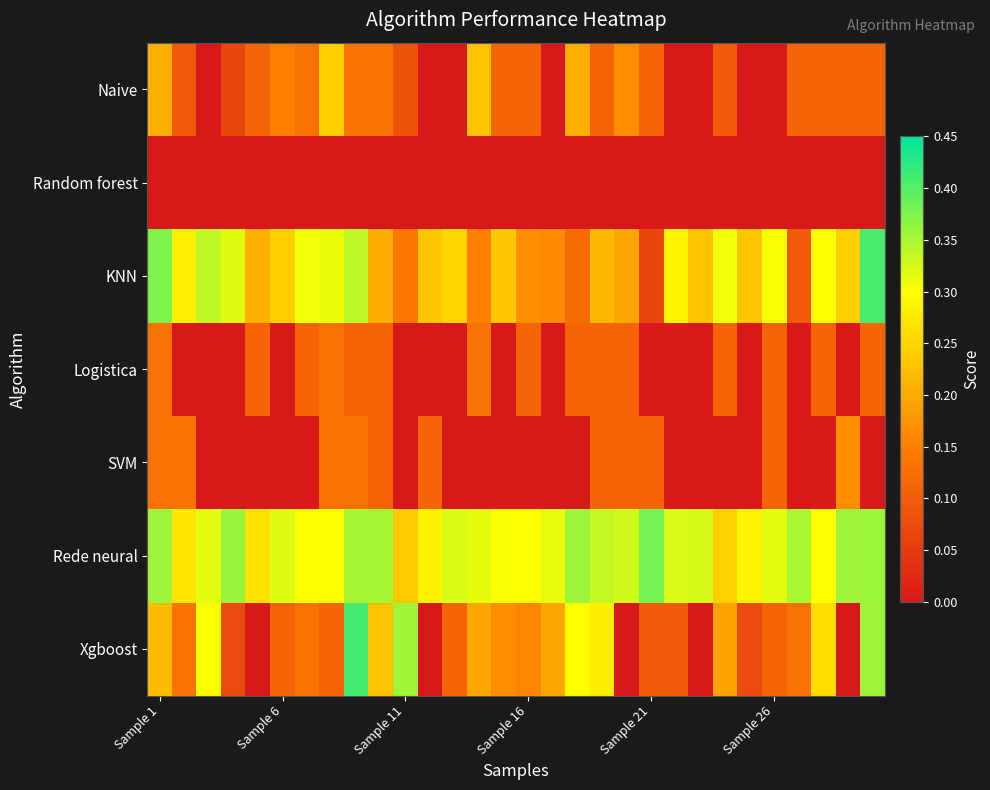

At how many categories does at least one series exceed 0?

30